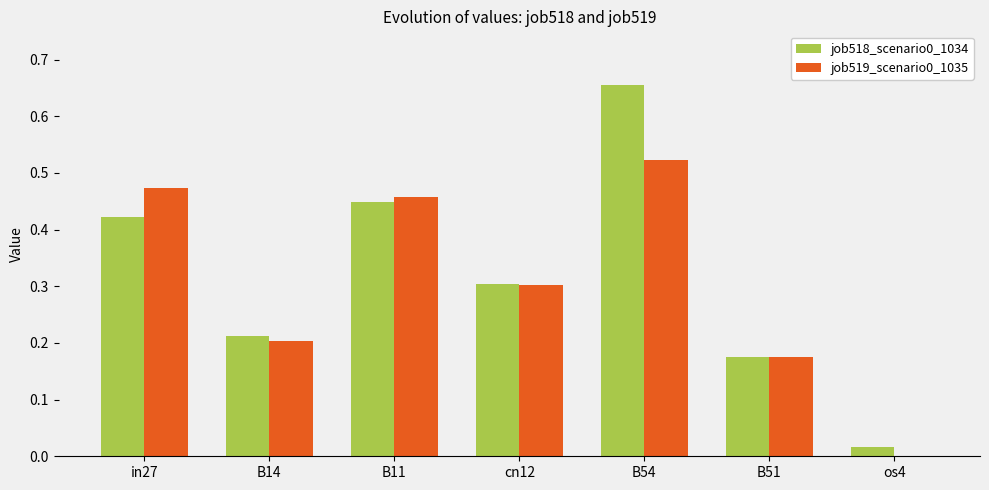

What is the average value of the job518_scenario0_1034 series?

0.3